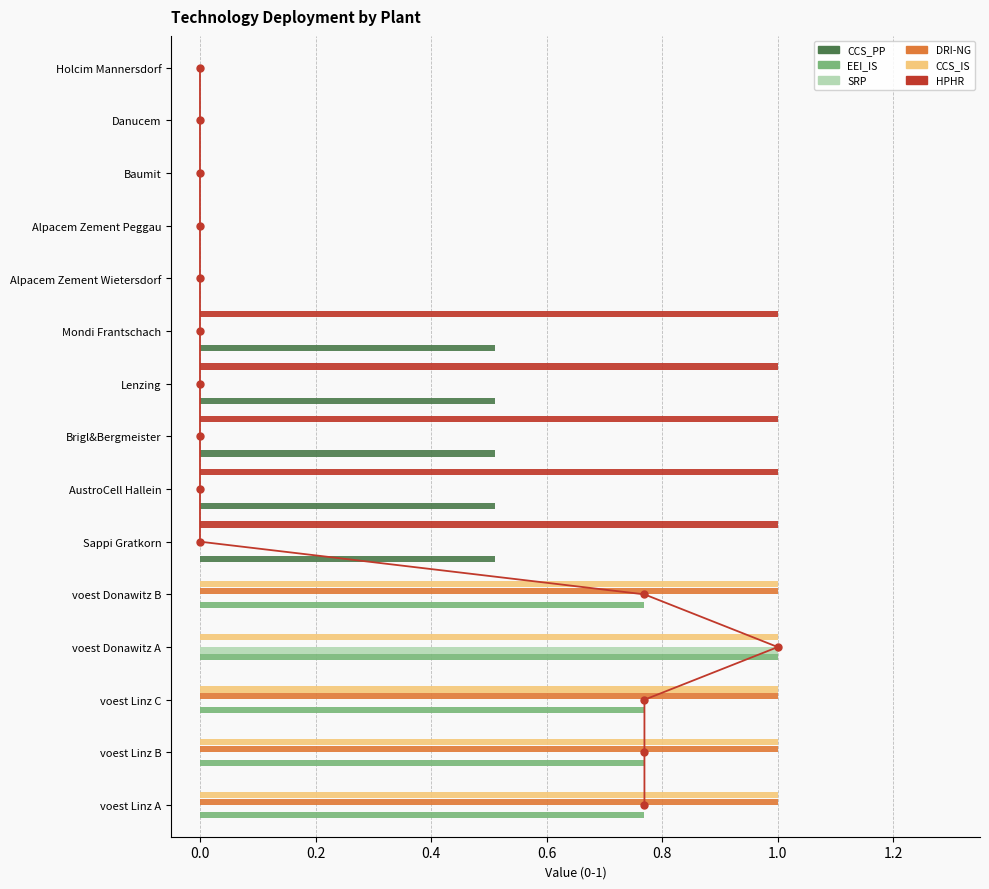

At how many categories does at least one series exceed 0?

10